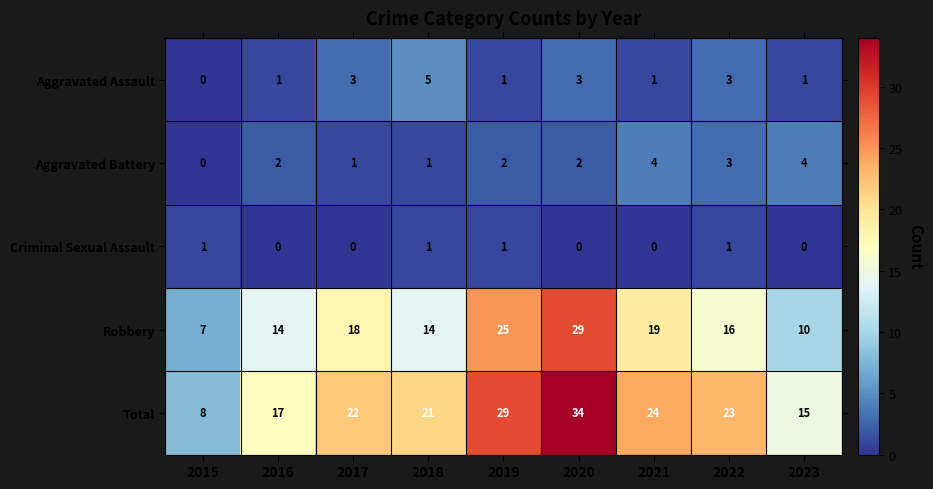

What is the difference between the highest and lowest values at 2022?

22